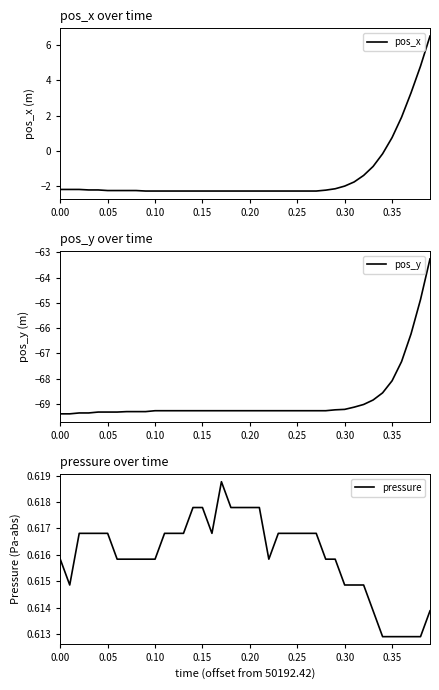

True or false: pressure and pos_y intersect in this chart.

False